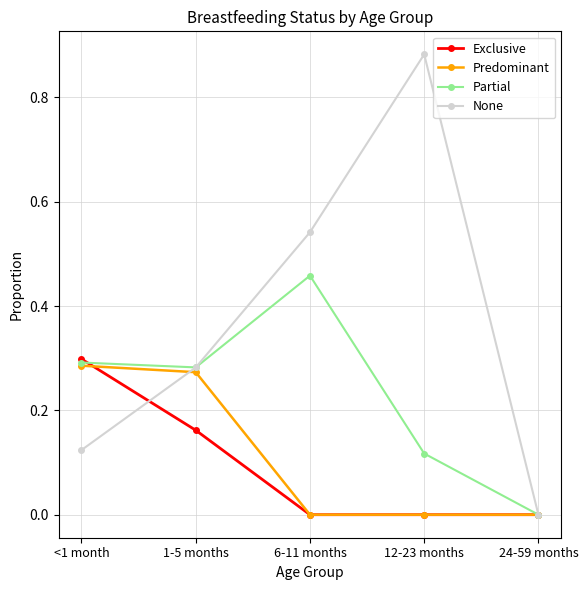

How many series are shown in this chart?

4